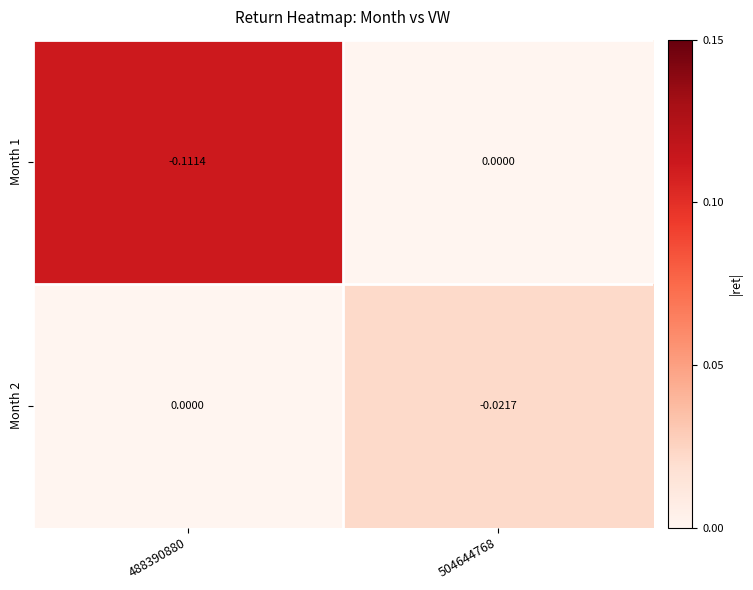

How many values in Month 1 are below zero?

1